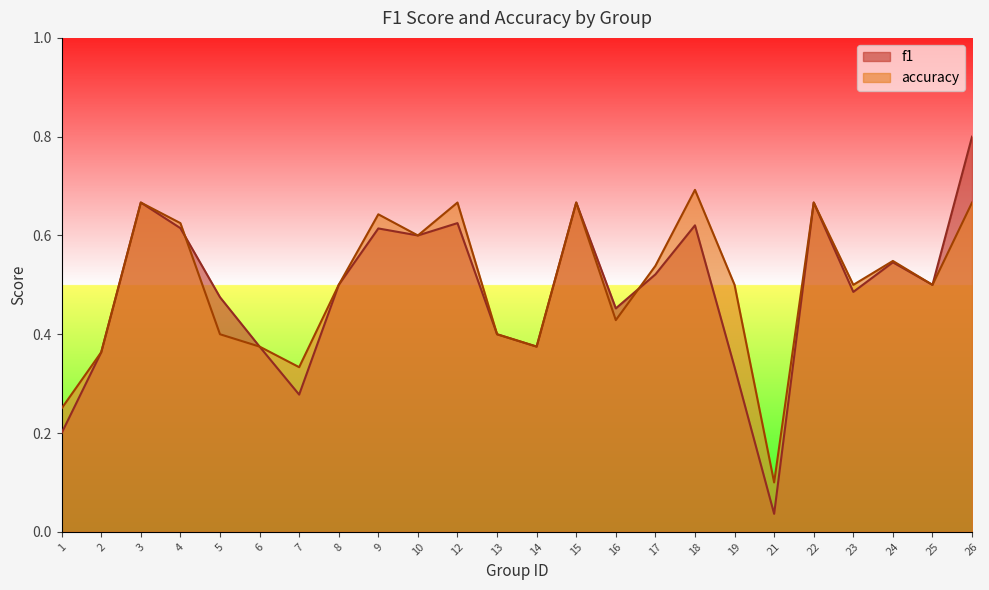

Read the f1 value at 7.

0.3